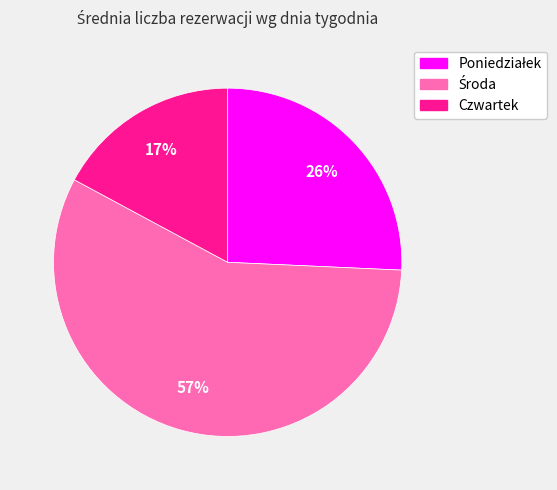

Which slice is the smallest?

Czwartek